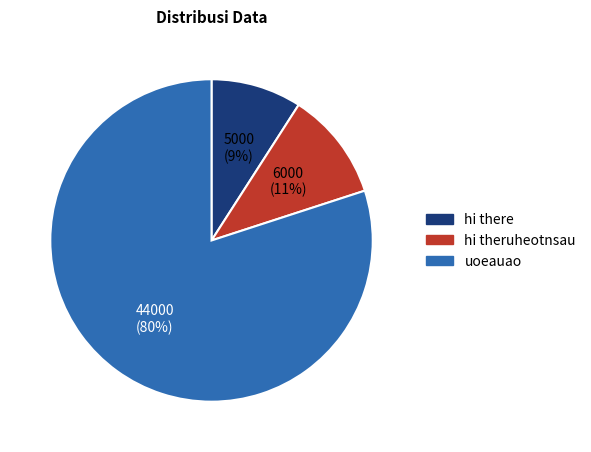

Which has a higher value, hi theruheotnsau or hi there?

hi theruheotnsau